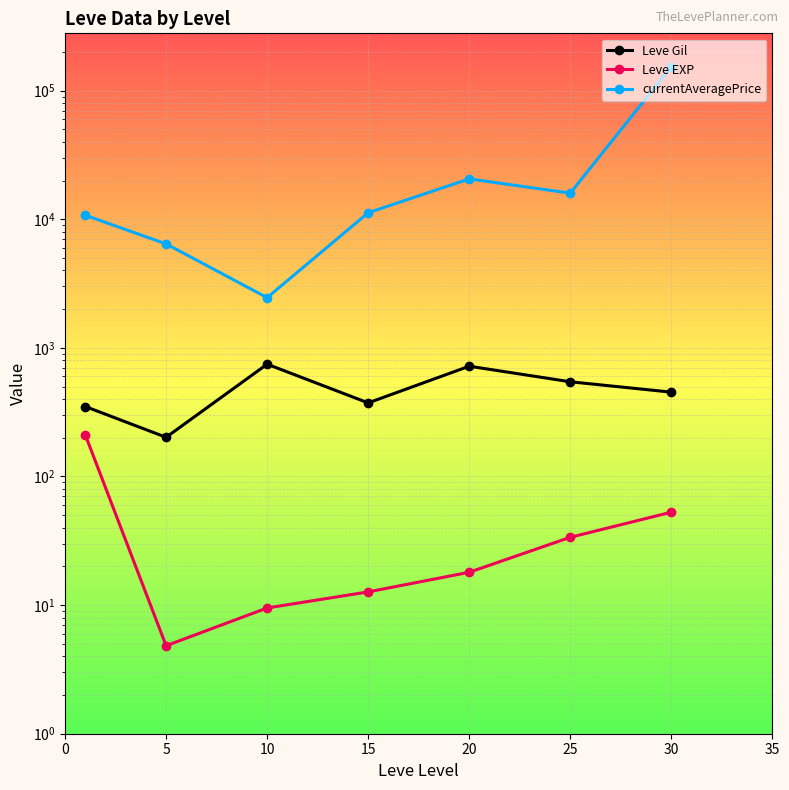

How many lines are shown in the chart?

3